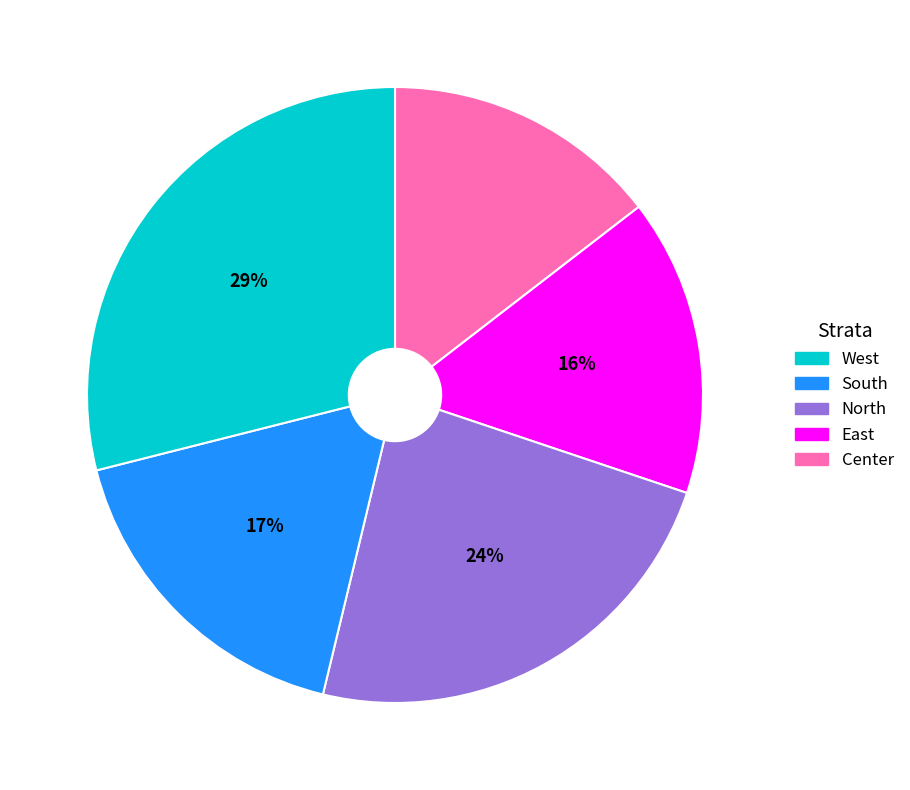

Is there any slice that represents more than half of the pie?

No